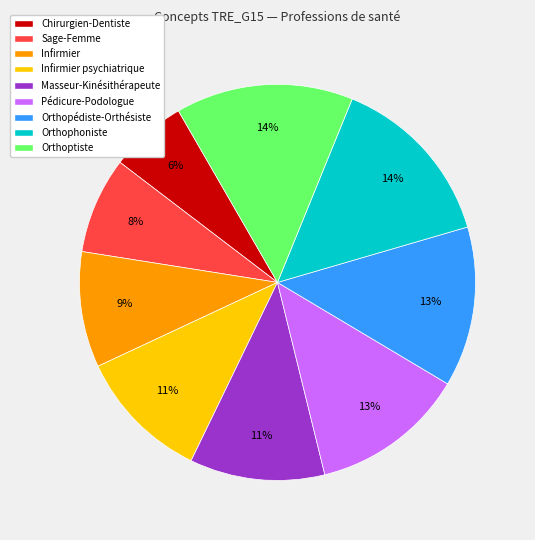

True or false: Orthoptiste accounts for 2% of the total.

False